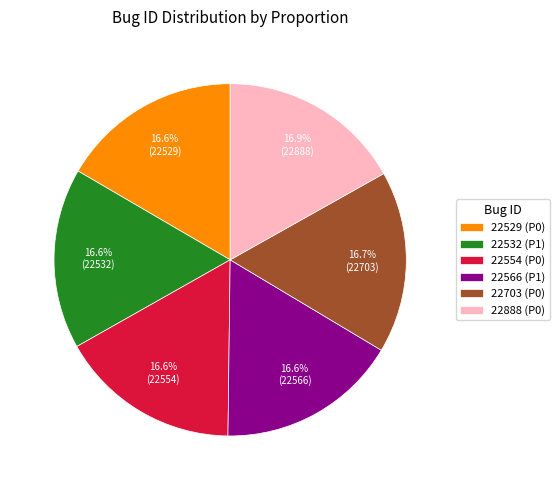

How many segments does this pie chart have?

6